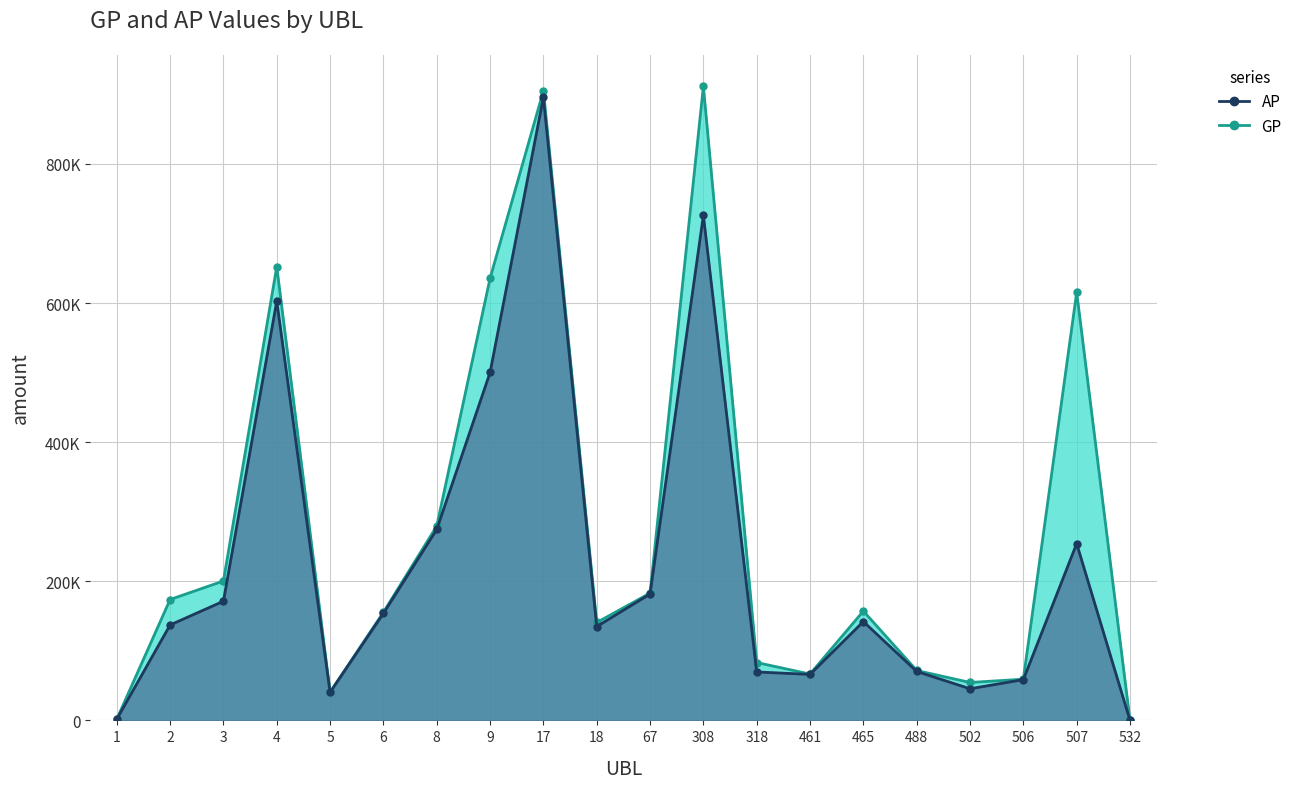

What value does the AP line series have at 17, to the nearest 10?

895580